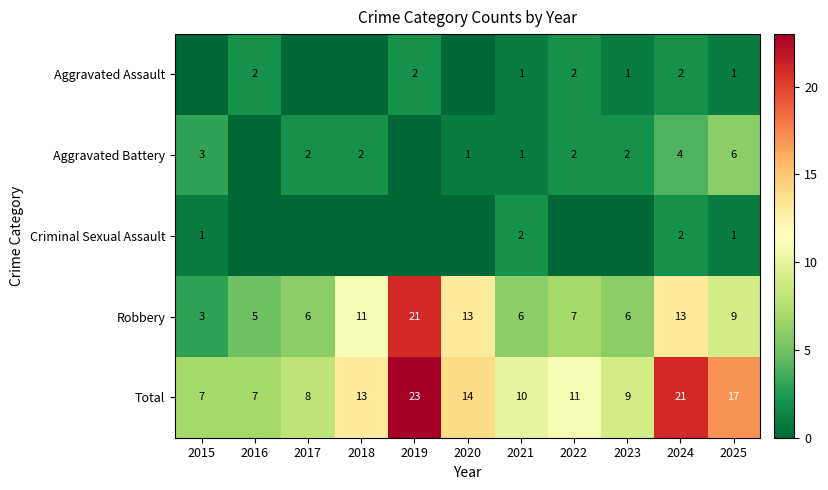

What is the difference between the maximum and minimum values in the Robbery series?

18